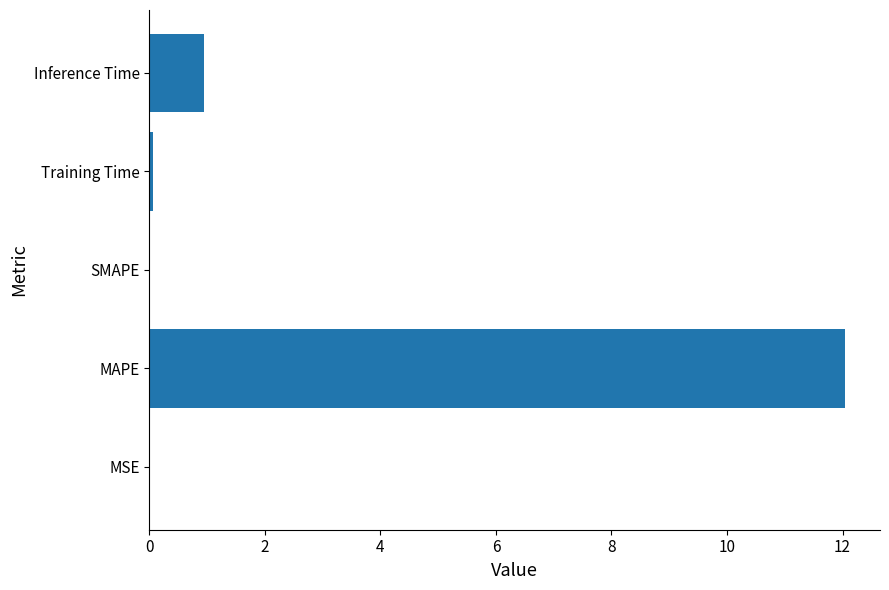

What is the sum of the values at SMAPE and Inference Time?

1.0